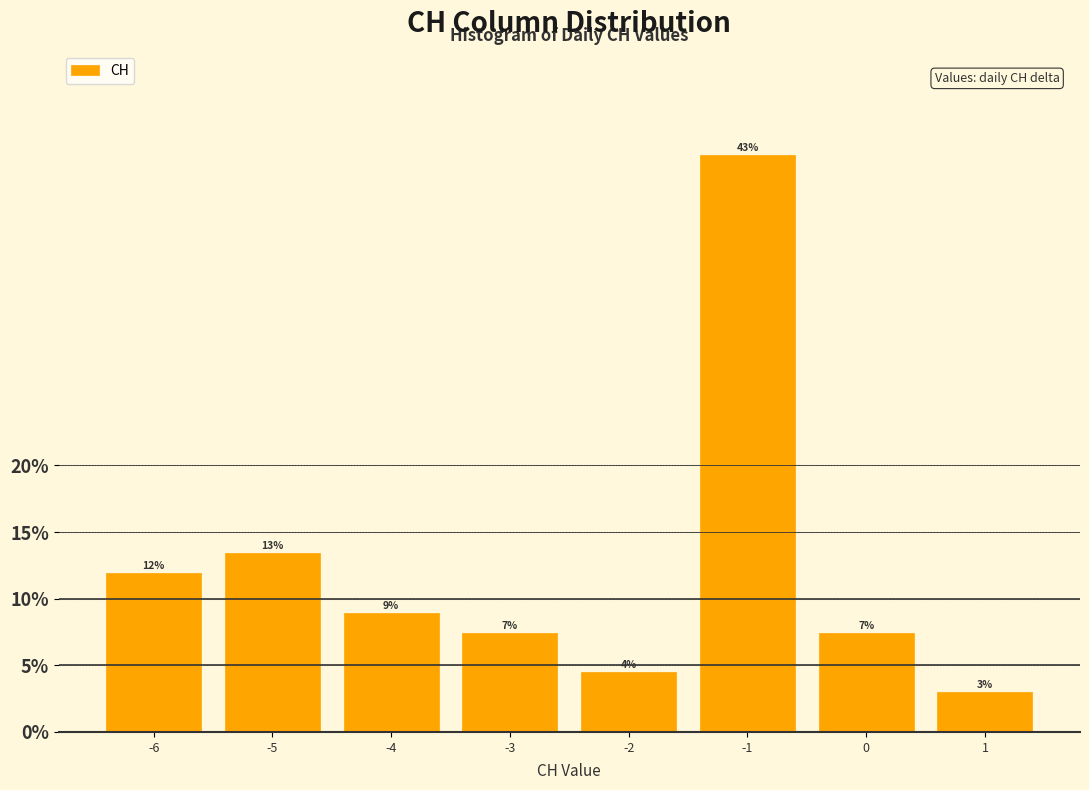

Are the bars horizontal?

No